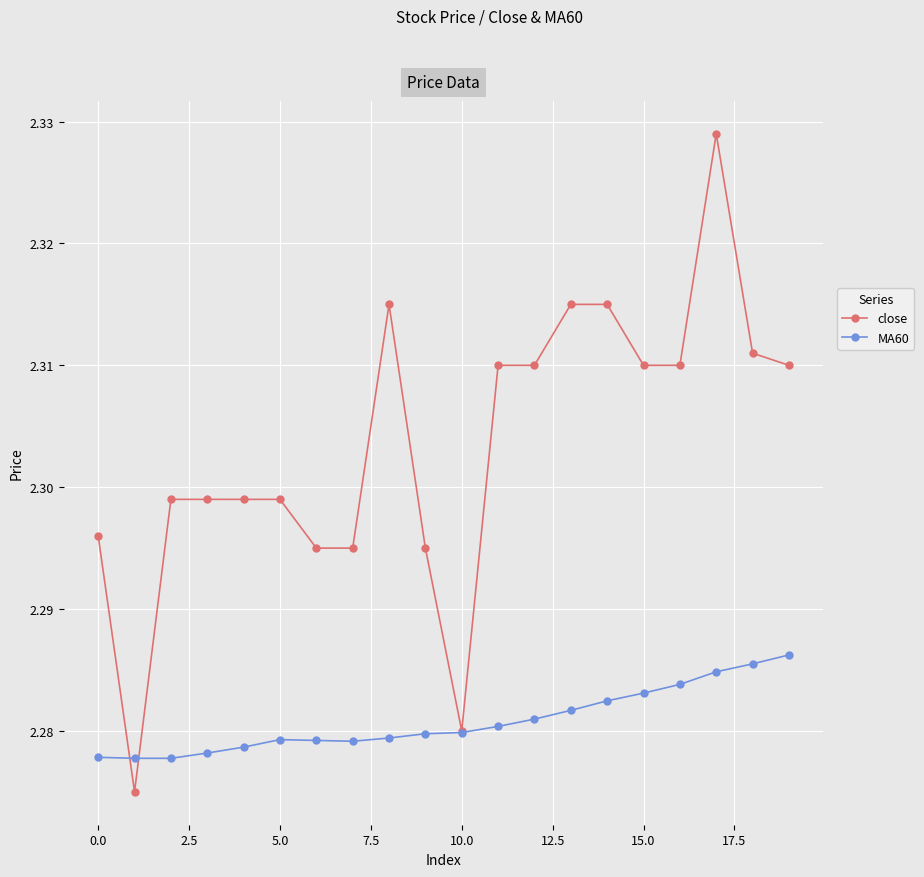

What are all the series names shown in the legend?

close, MA60